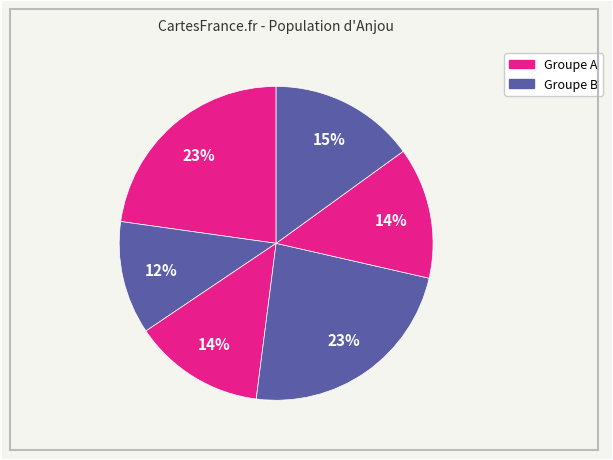

Does any single category account for the majority?

No